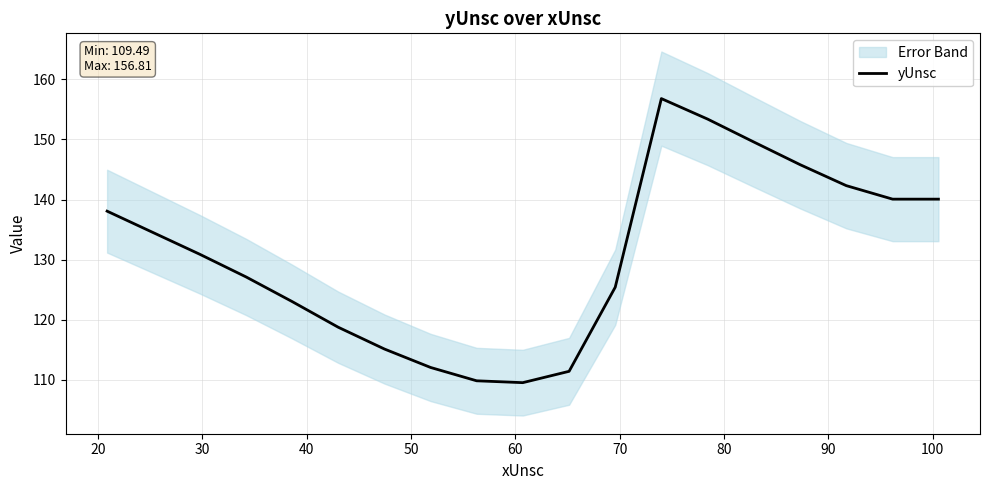

How many data points are above 130?

10